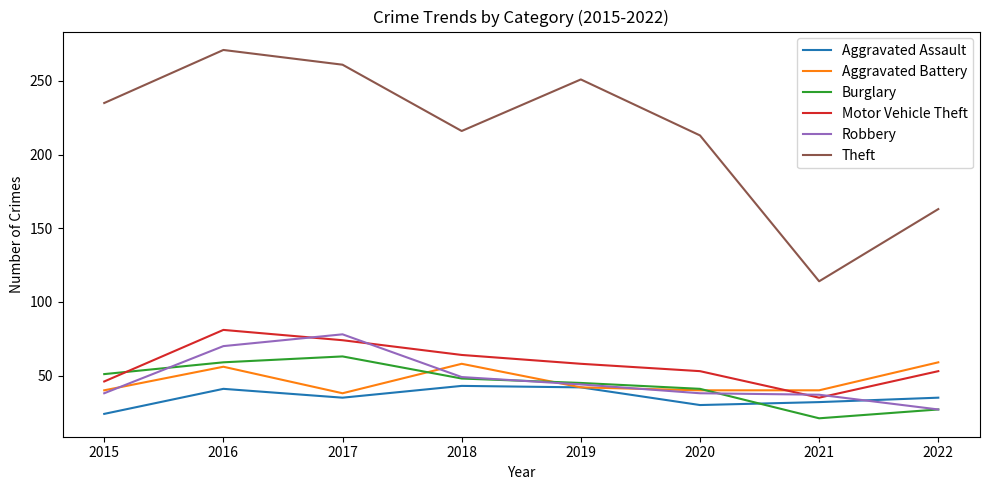

How many intersections are there between Burglary and Aggravated Assault?

1